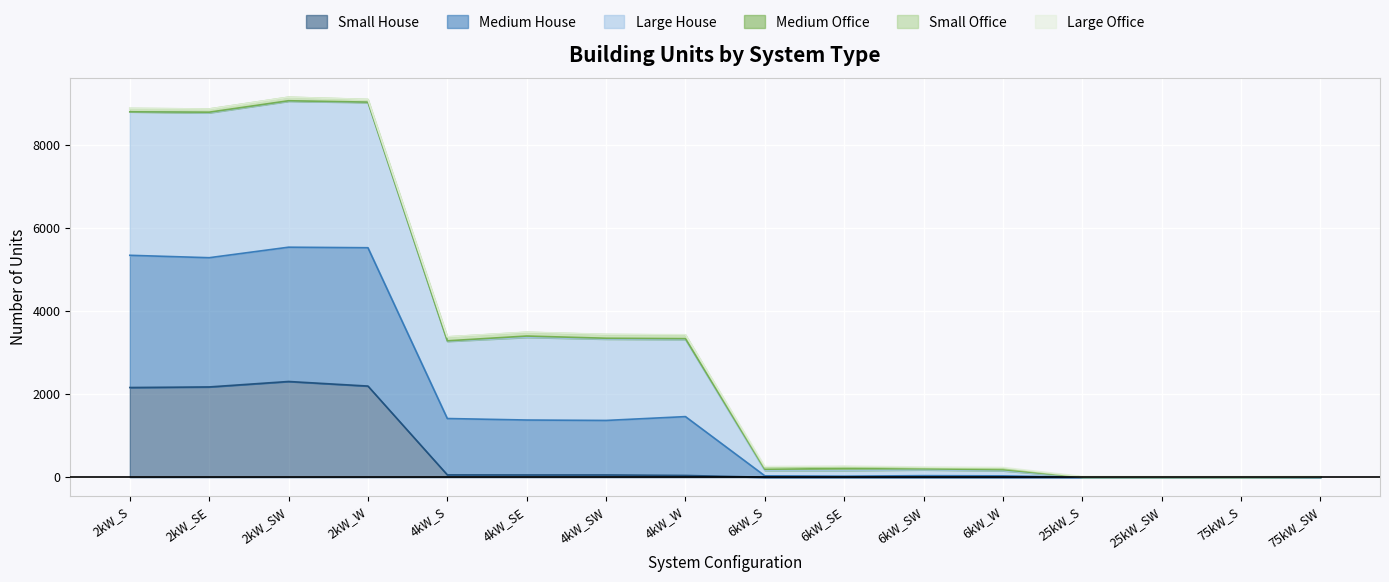

True or false: Large House has more than 2 points higher than both neighbors.

True